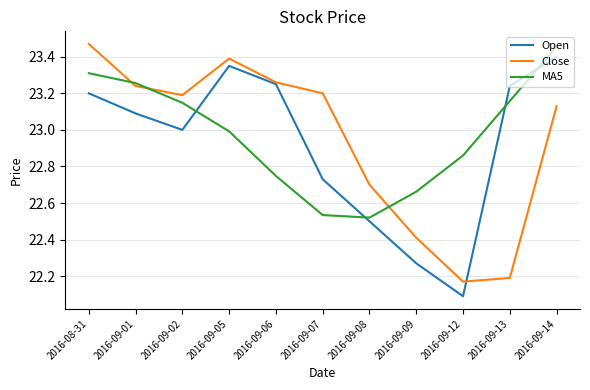

What is the difference between the maximum and minimum values in the Close series?

1.3